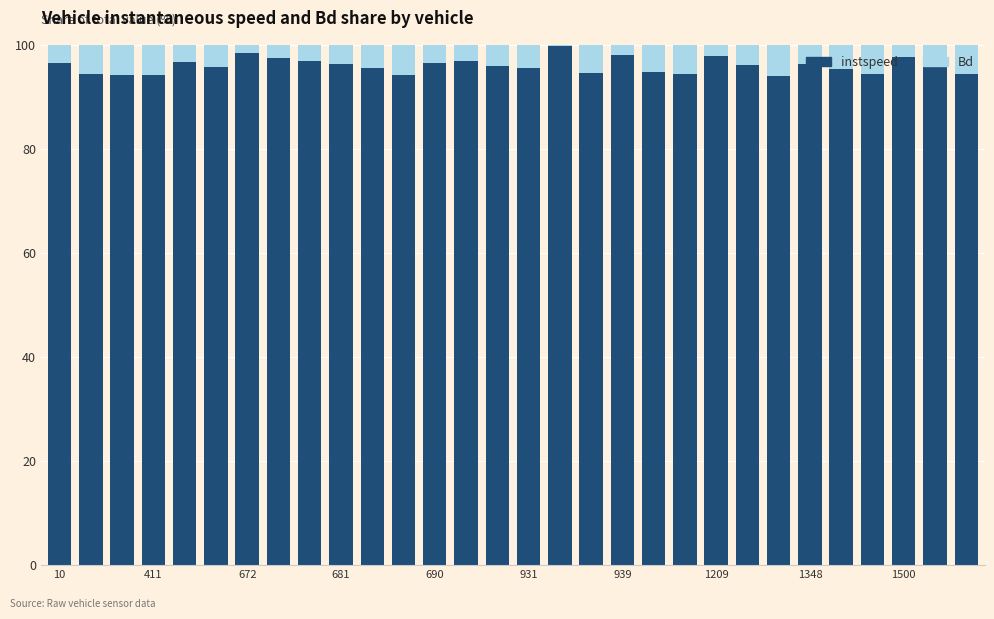

What is the highest value of the instspeed series?

99.8